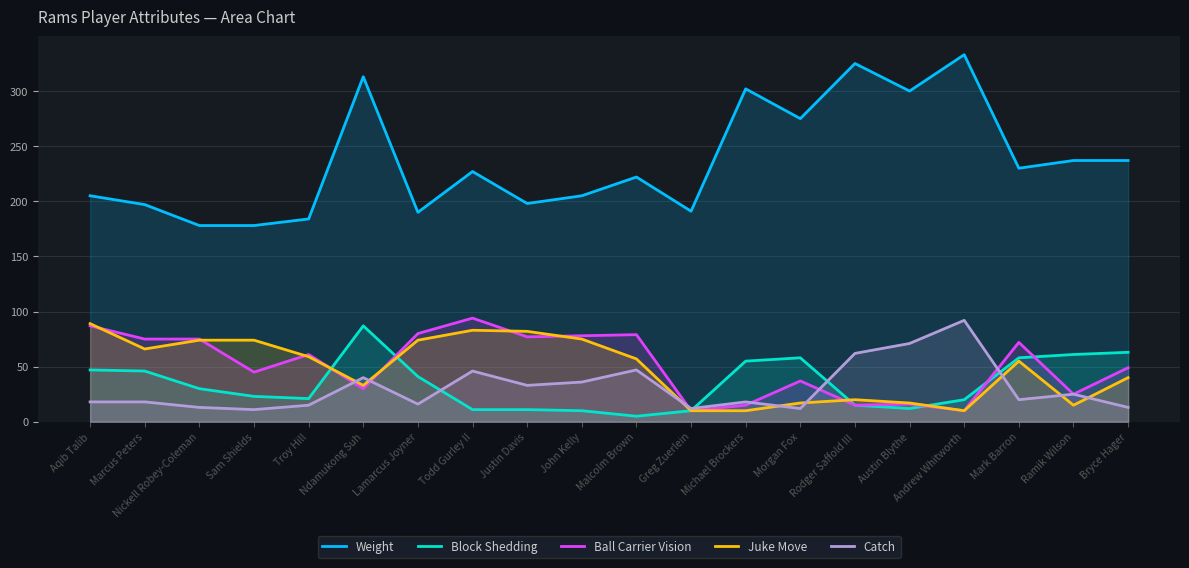

Which series has the largest total across all categories?

Weight